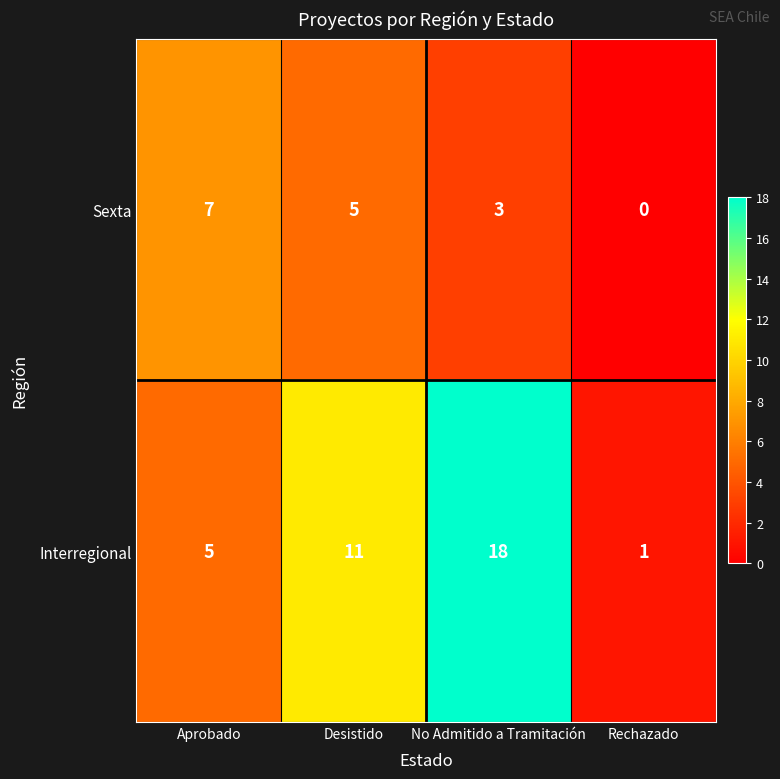

At which label is Sexta closest to 3?

No Admitido a Tramitación